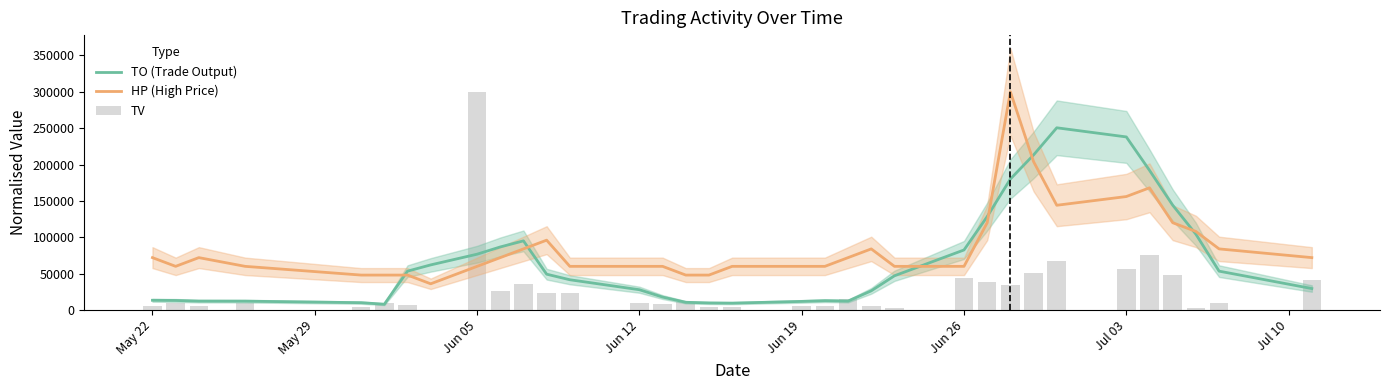

What is the lowest value of the HP (High Price) series?

36000.0